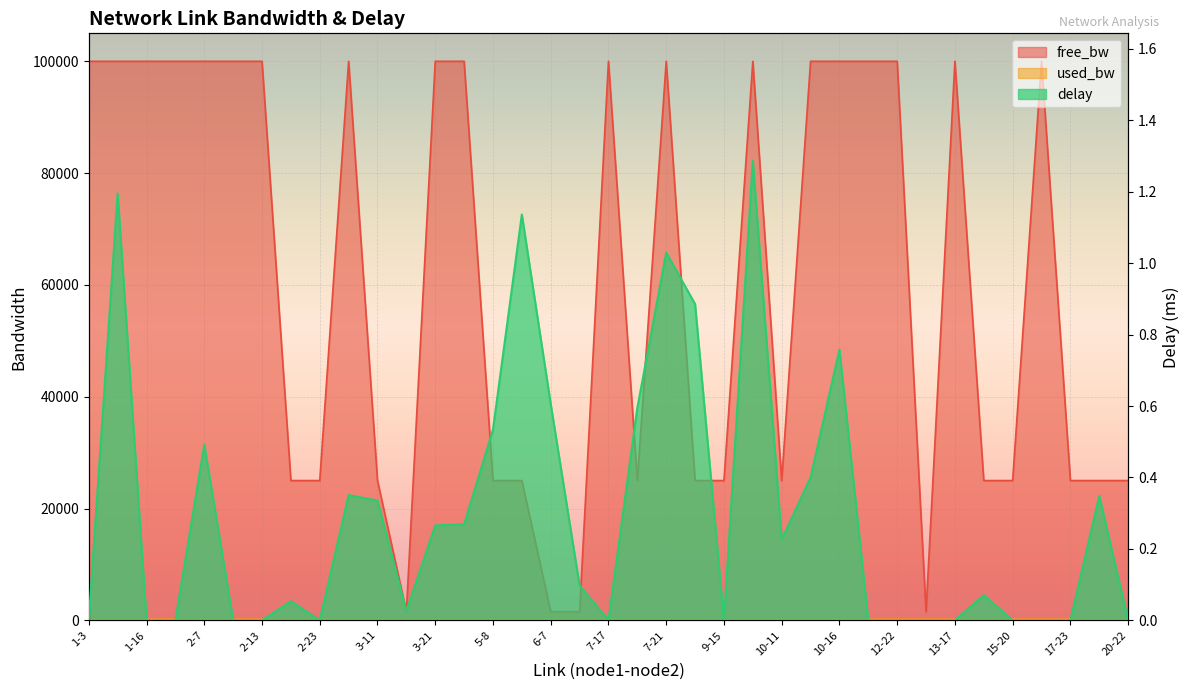

What is the sum of the delay values at 6-19 and 2-13?

0.1